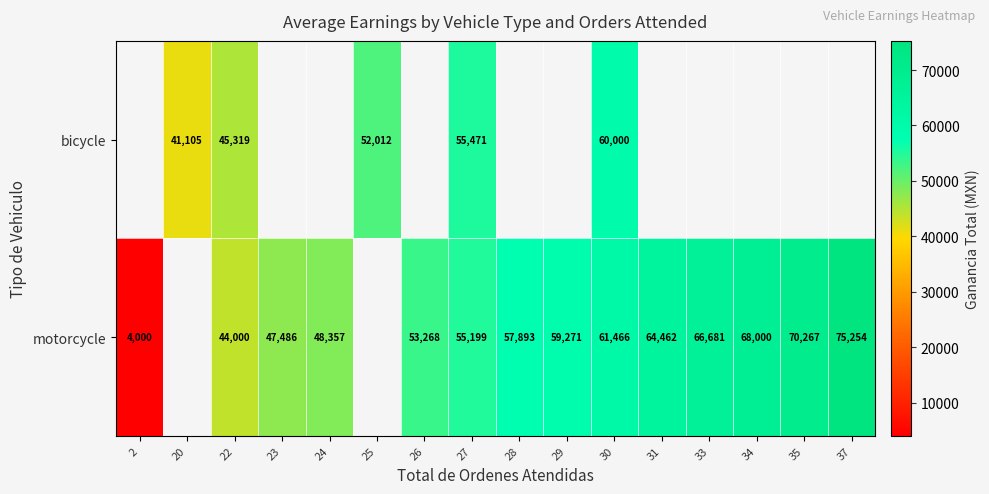

Count the number of categories in the chart.

16